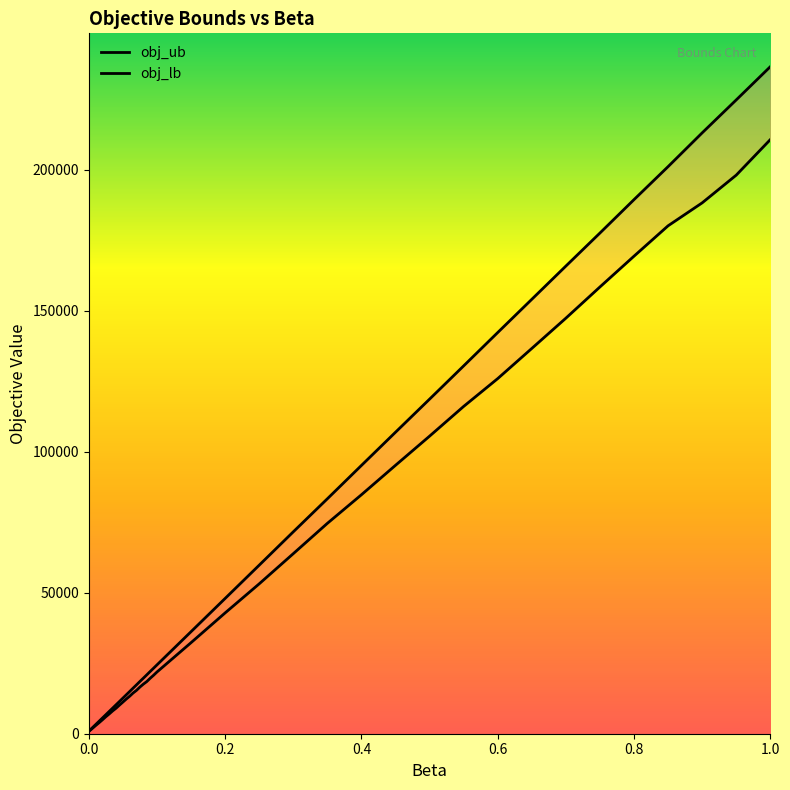

Count the number of data series in this chart.

2